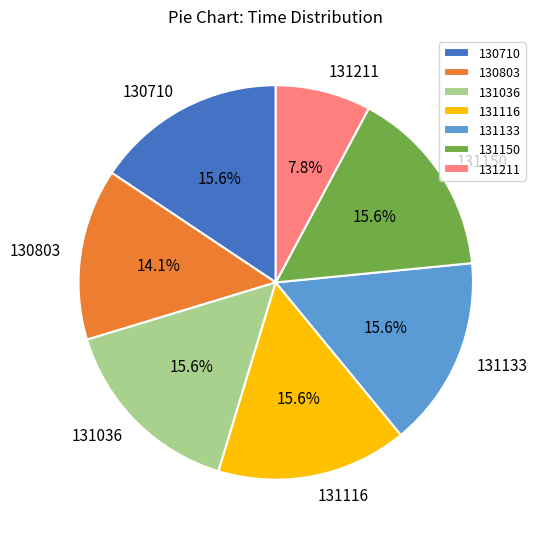

True or false: 131133 accounts for 16% of the total.

True